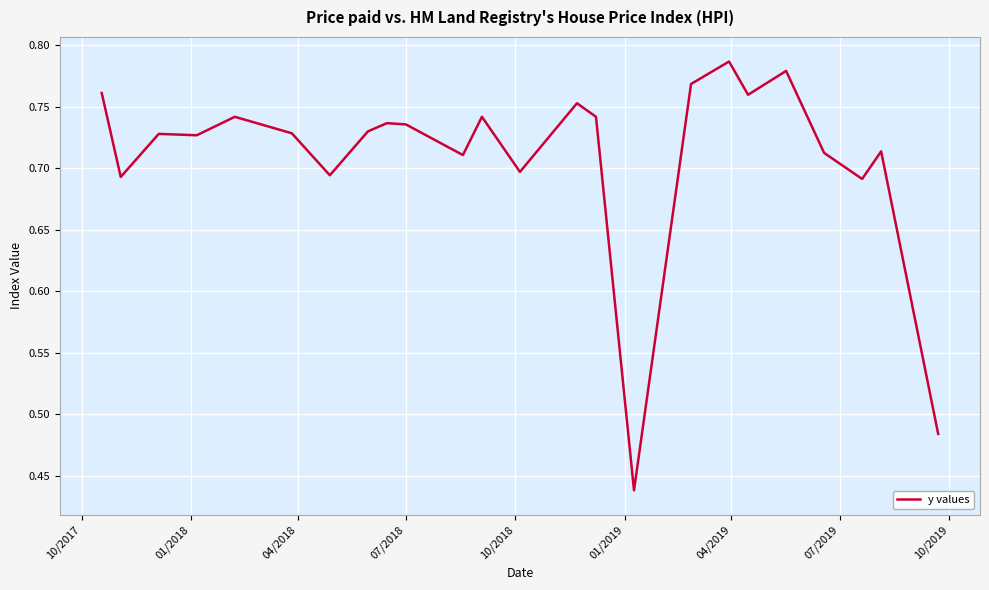

What is the difference between the maximum and minimum values?

0.3